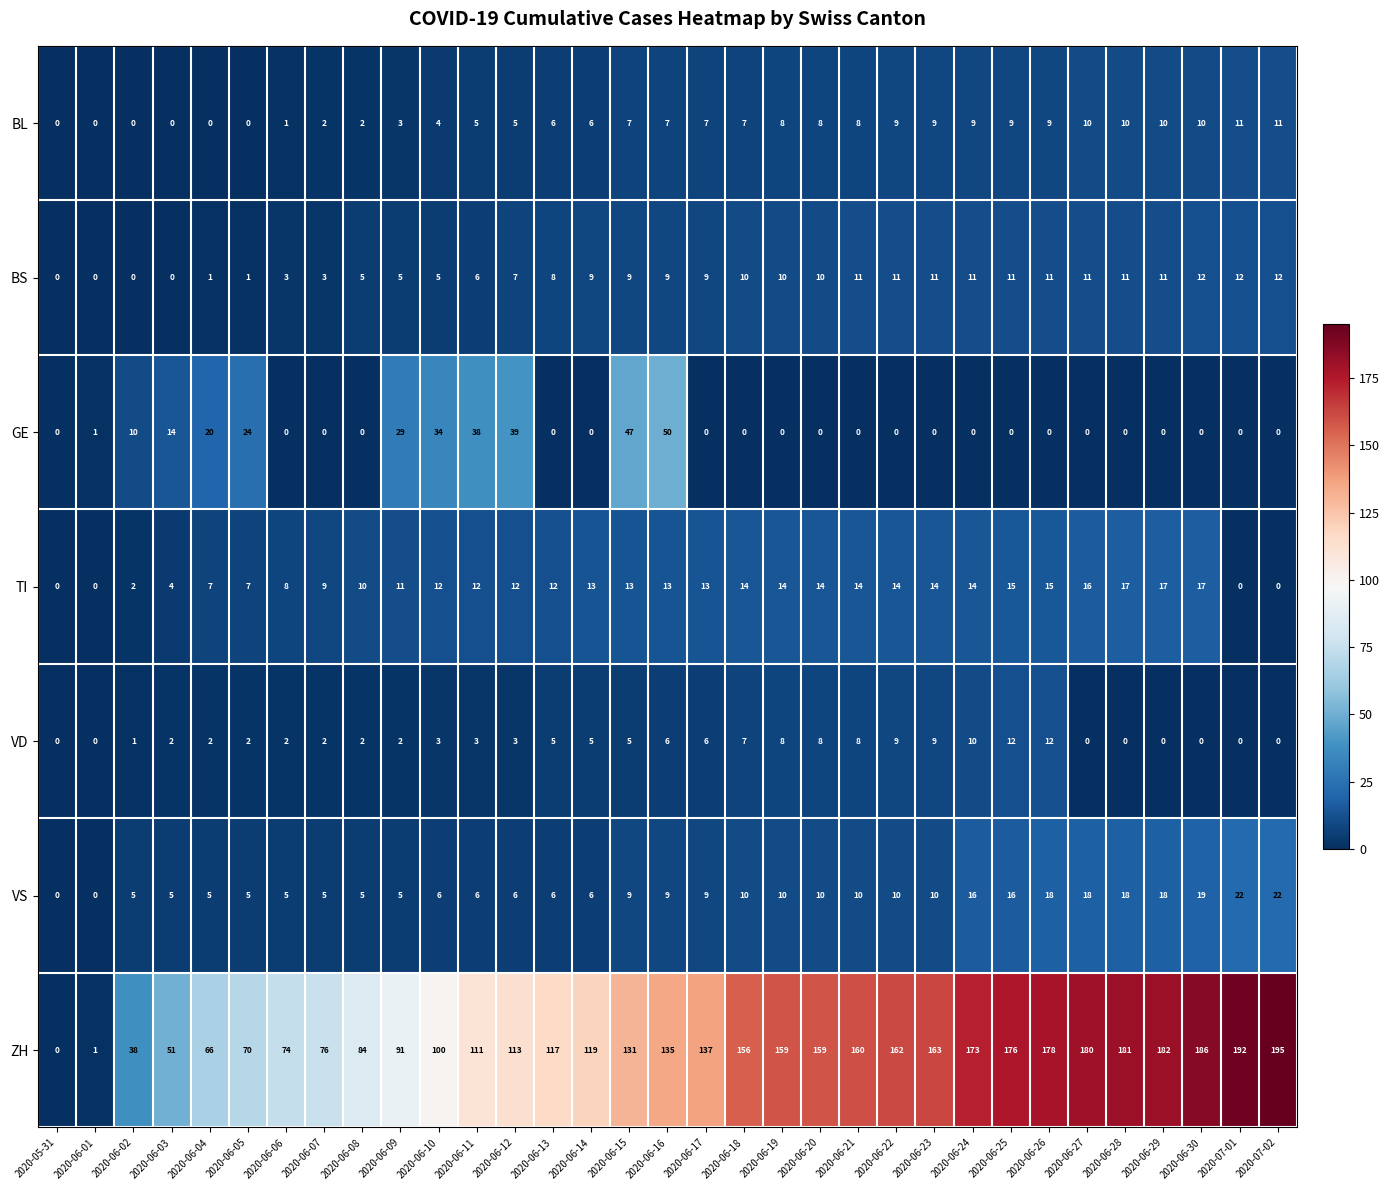

Which label corresponds to the largest value in the chart?

2020-07-02